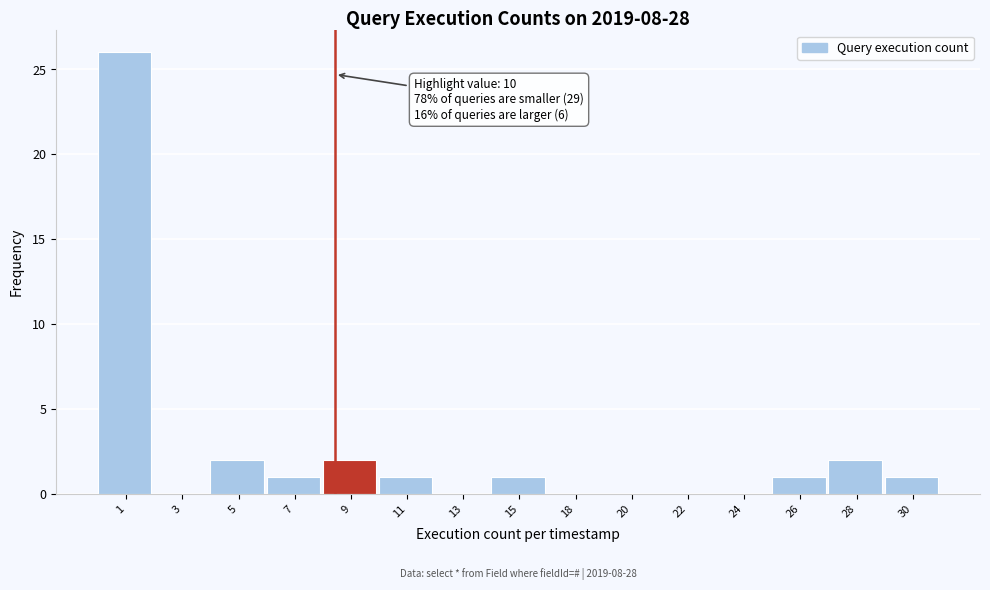

Reading left to right, list all the values displayed in this chart.

1=26	3=0	5=2	7=1	9=2	11=1	13=0	15=1	18=0	20=0	22=0	24=0	26=1	28=2	30=1